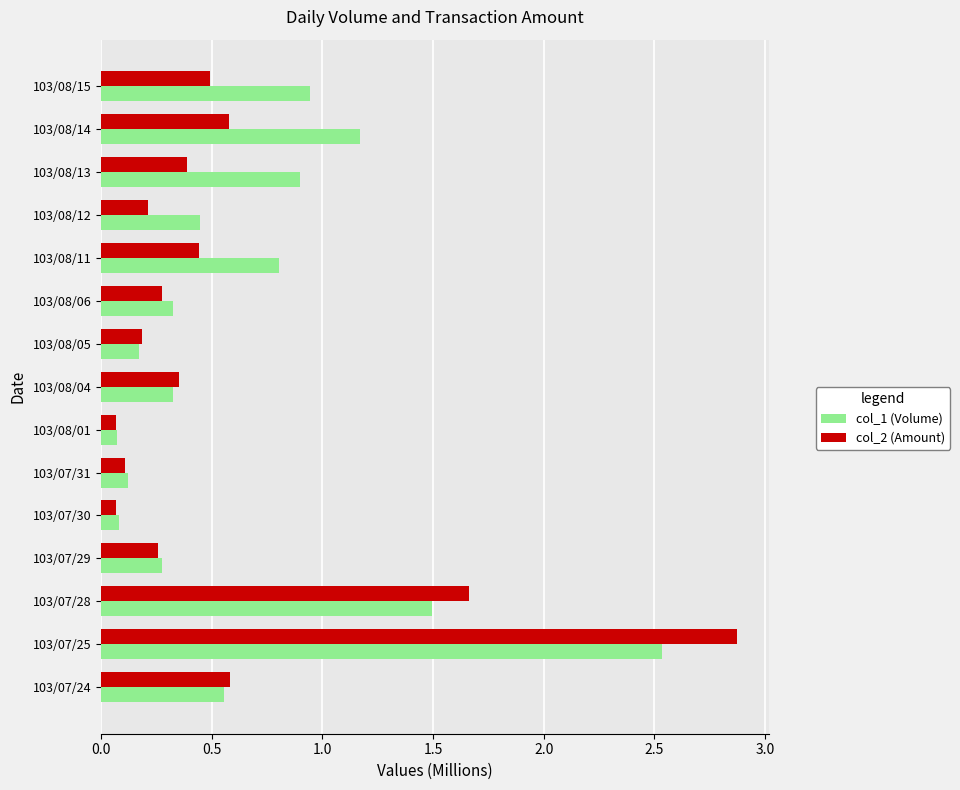

How many series are shown in this chart?

2